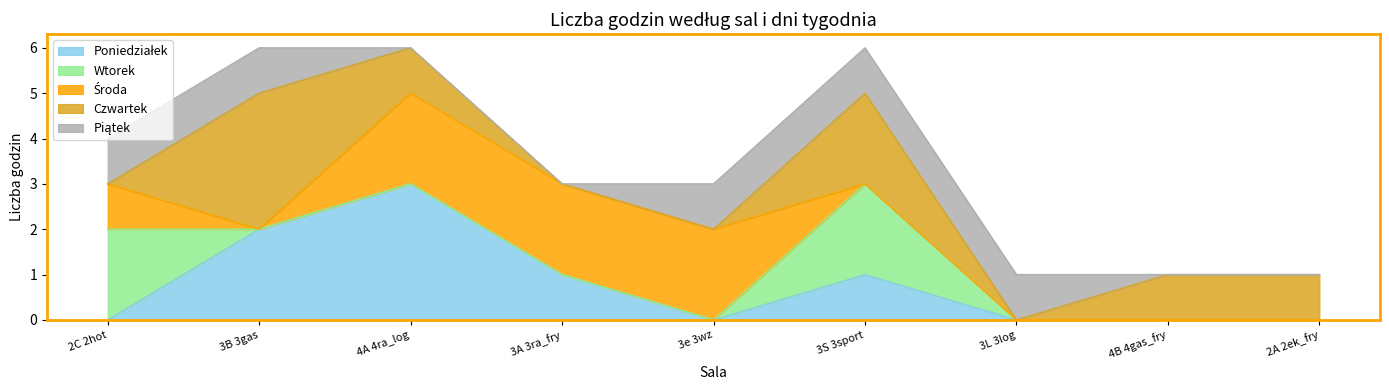

True or false: Poniedziałek has more than 2 interior local peaks.

False